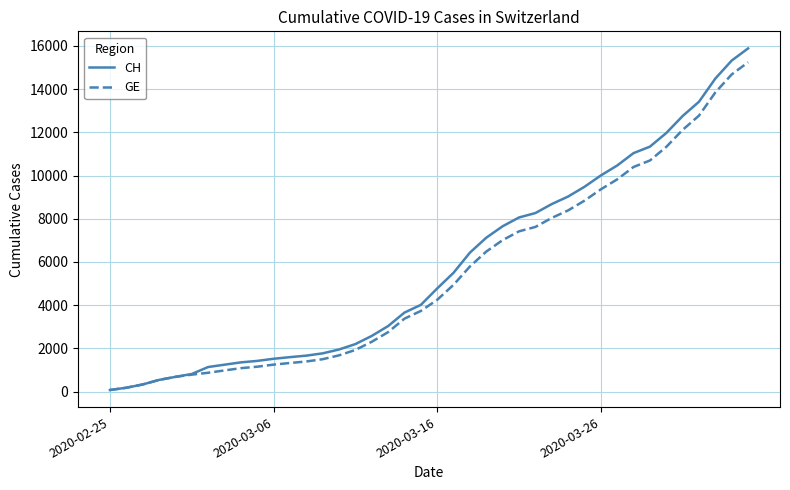

Rank the series by their maximum value, from highest to lowest.

CH, GE